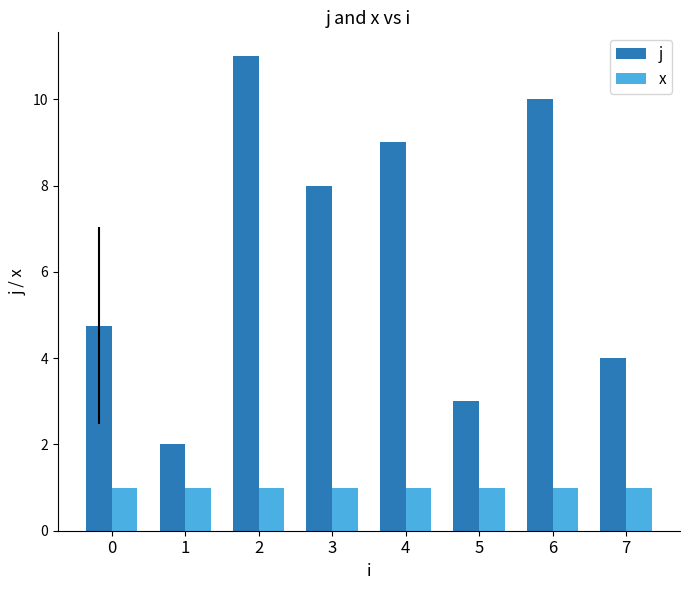

What is the value of the x bar at the 8th from the left?

1.0